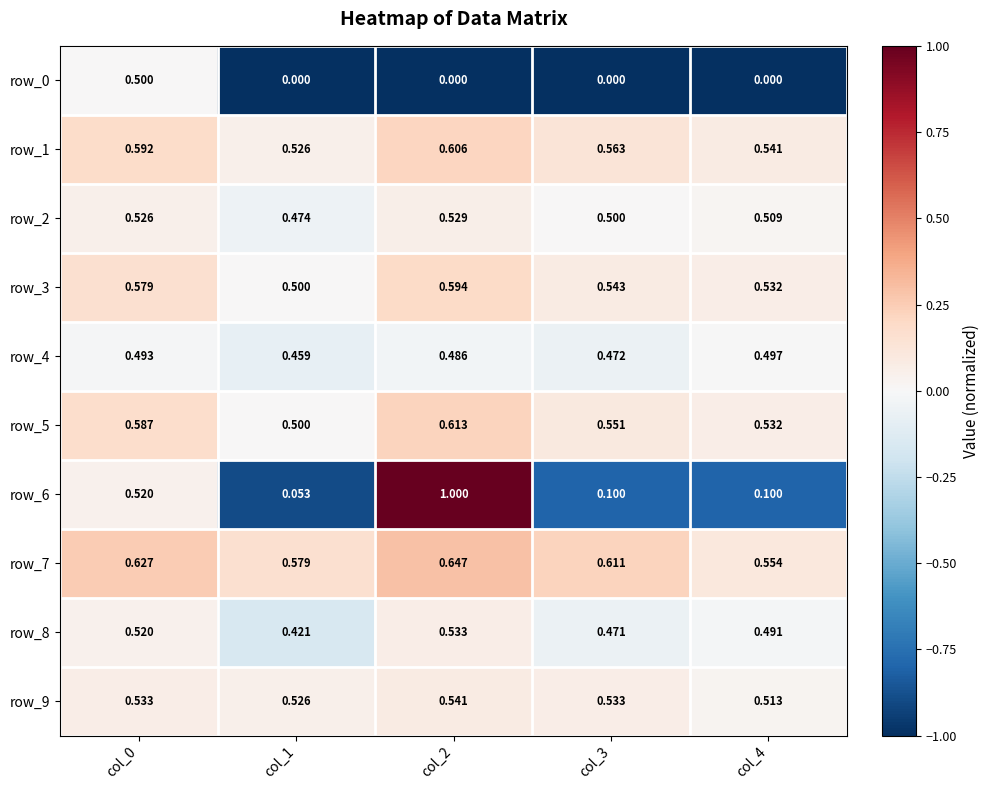

At which label is row_3 closest to 0?

col_1